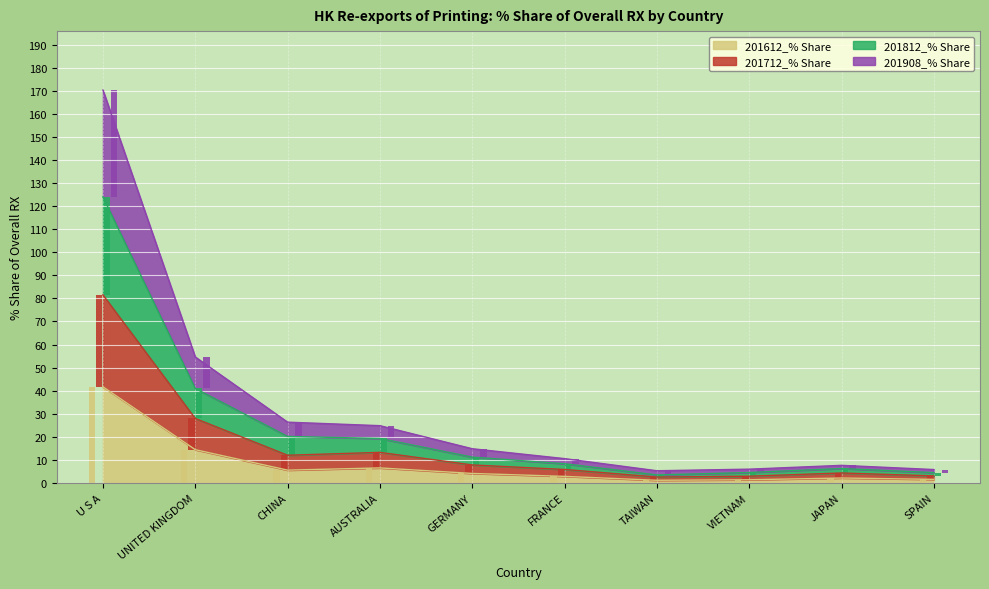

True or false: 201612_% Share has a value of 6.5 at AUSTRALIA.

True